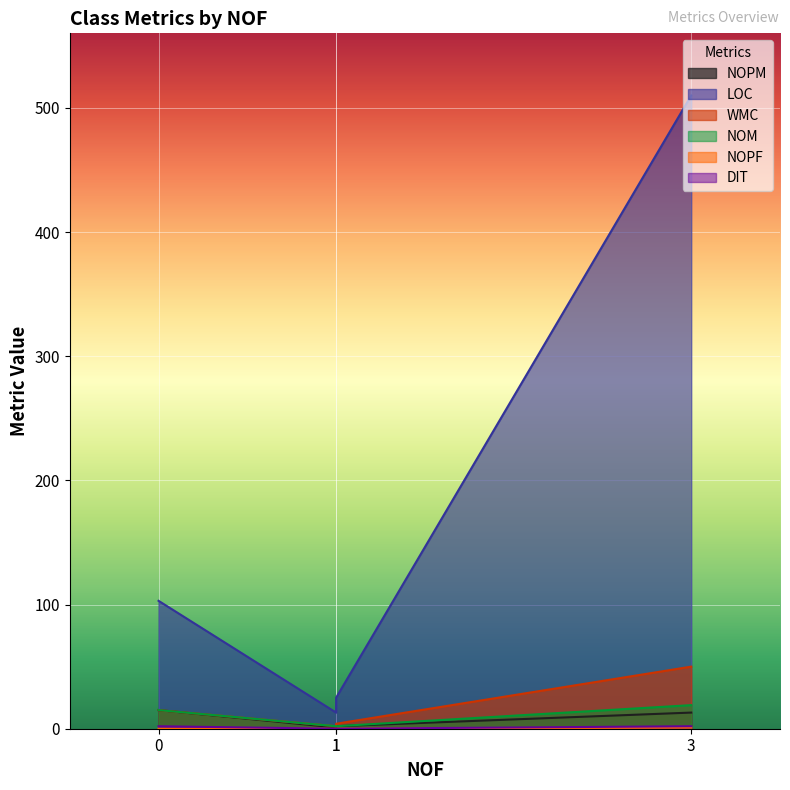

True or false: DIT and NOM intersect in this chart.

False